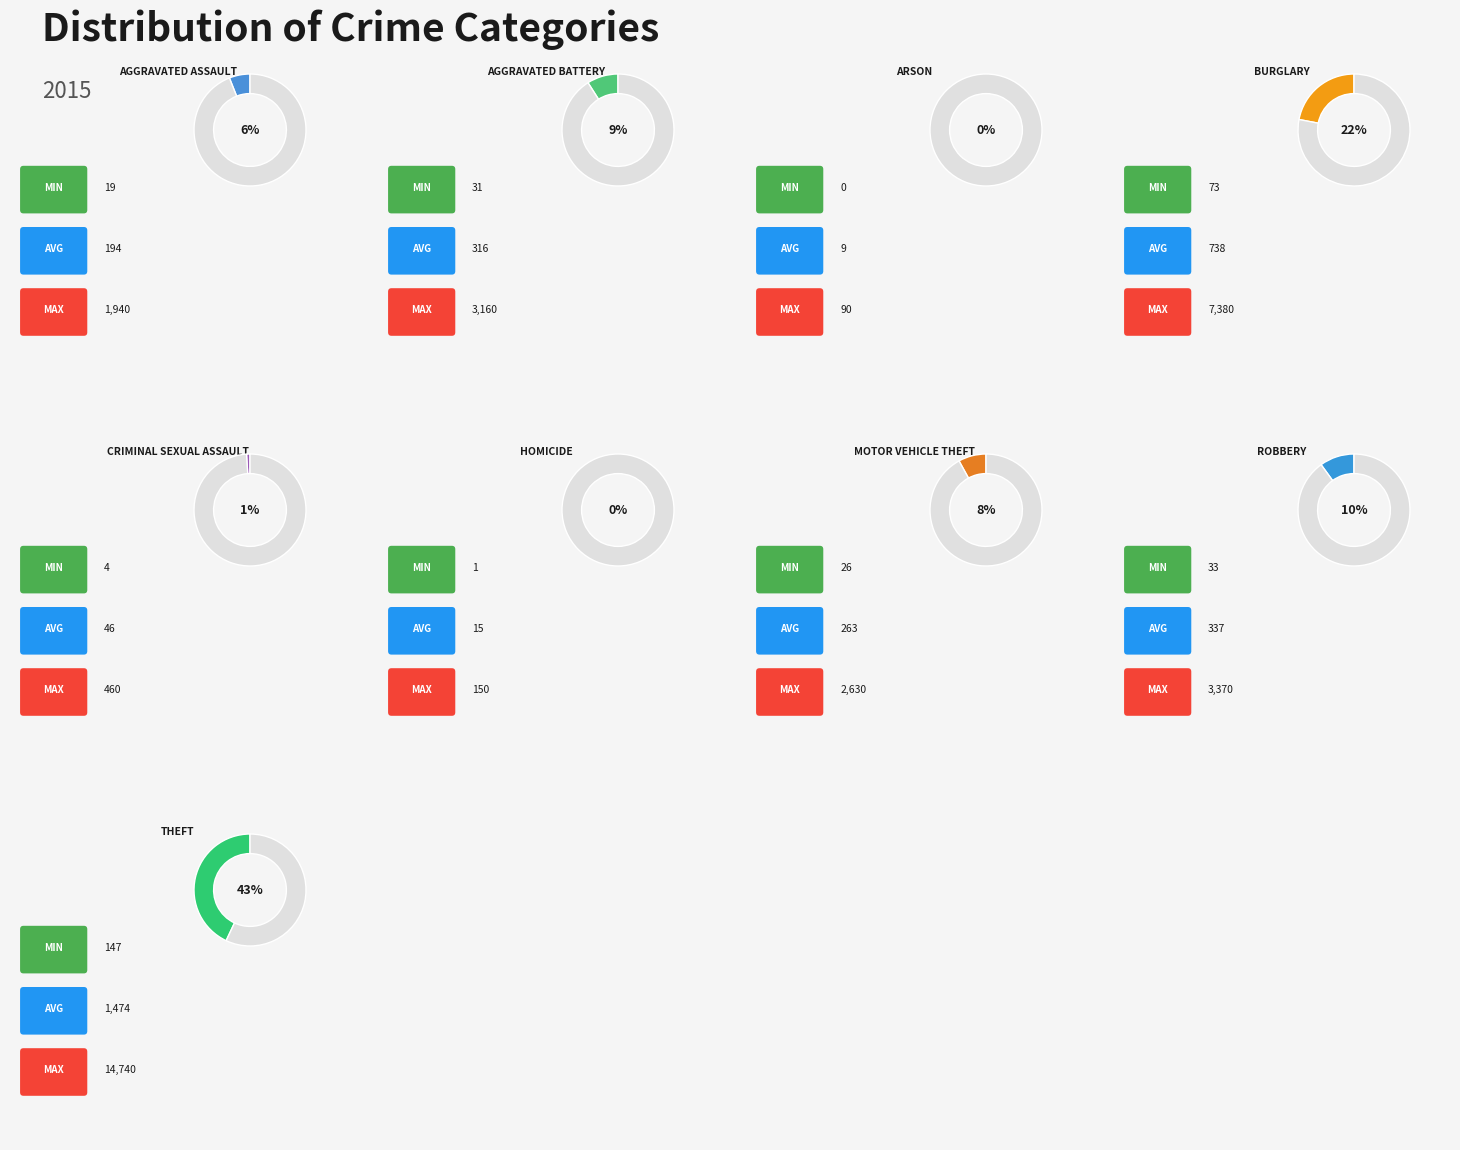

Which slice is the smallest?

Arson